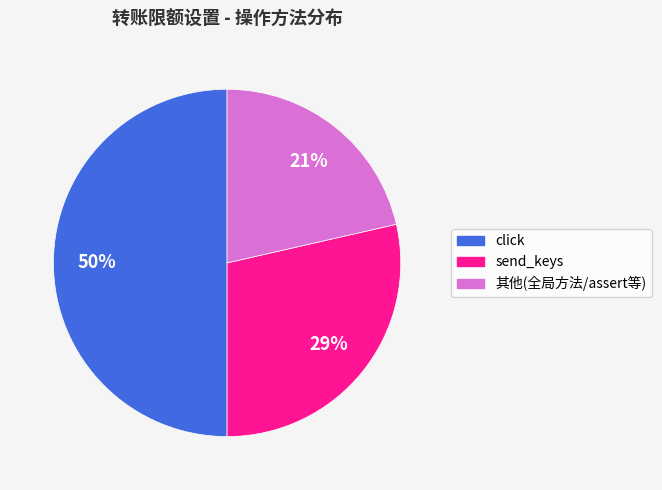

Do send_keys and click together represent more than half of the pie?

Yes